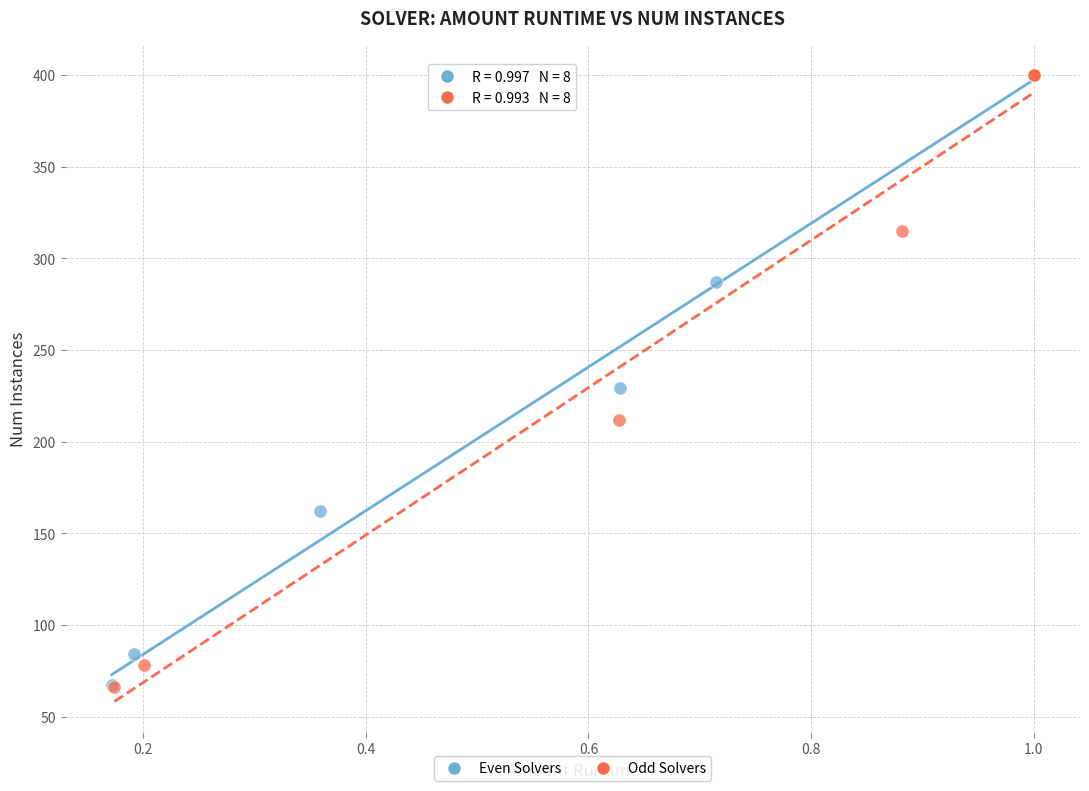

Which series has the widest spread of Y values?

Odd Solvers